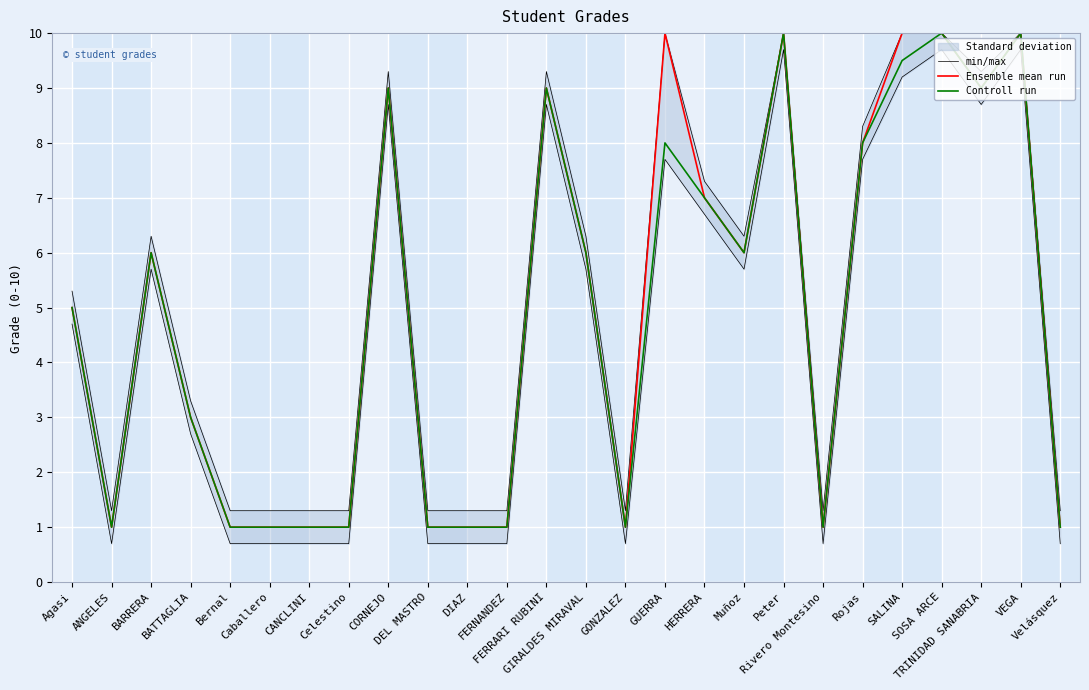

Where is Ensemble mean run nearest to the value 5?

Agasi